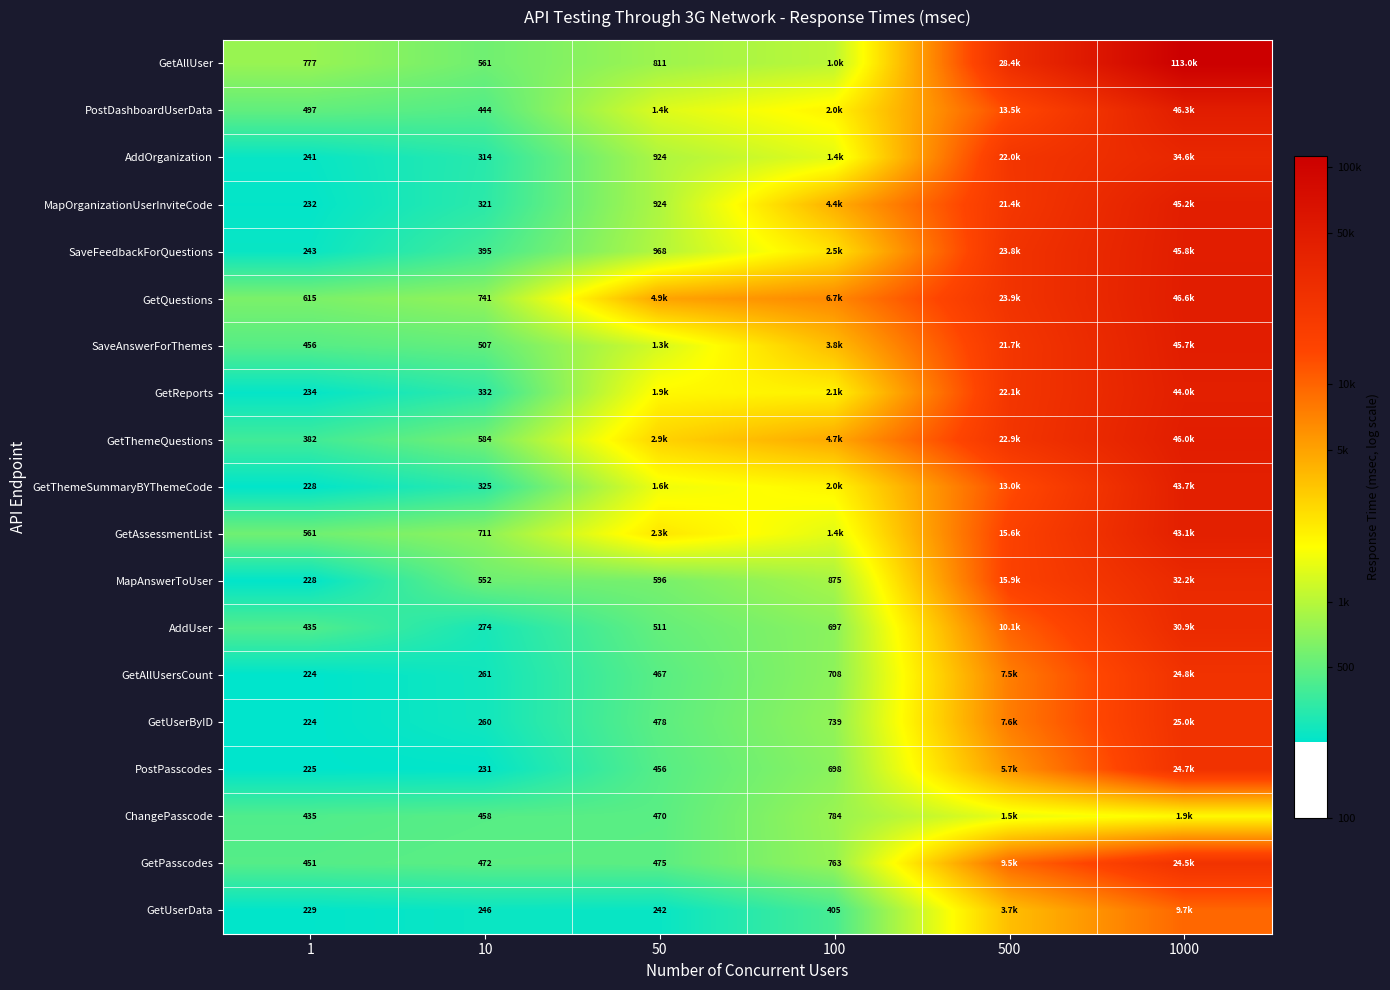

Which series changed the most between 1 and 10?

MapAnswerToUser